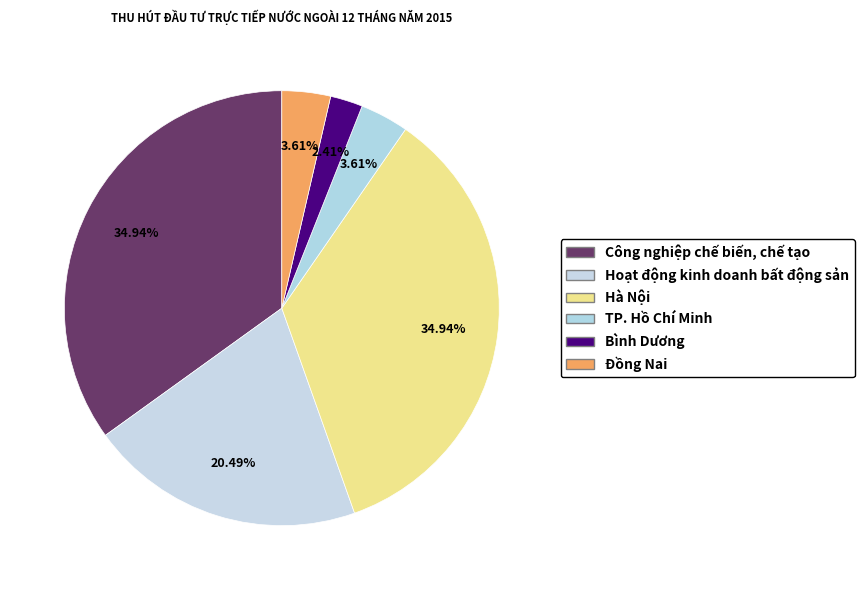

True or false: Hà Nội accounts for 35% of the total.

True